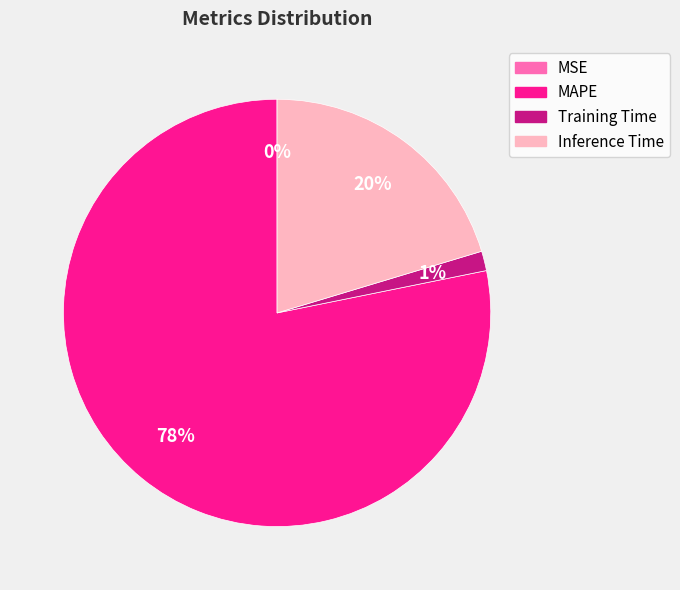

Which slice is the largest?

MAPE